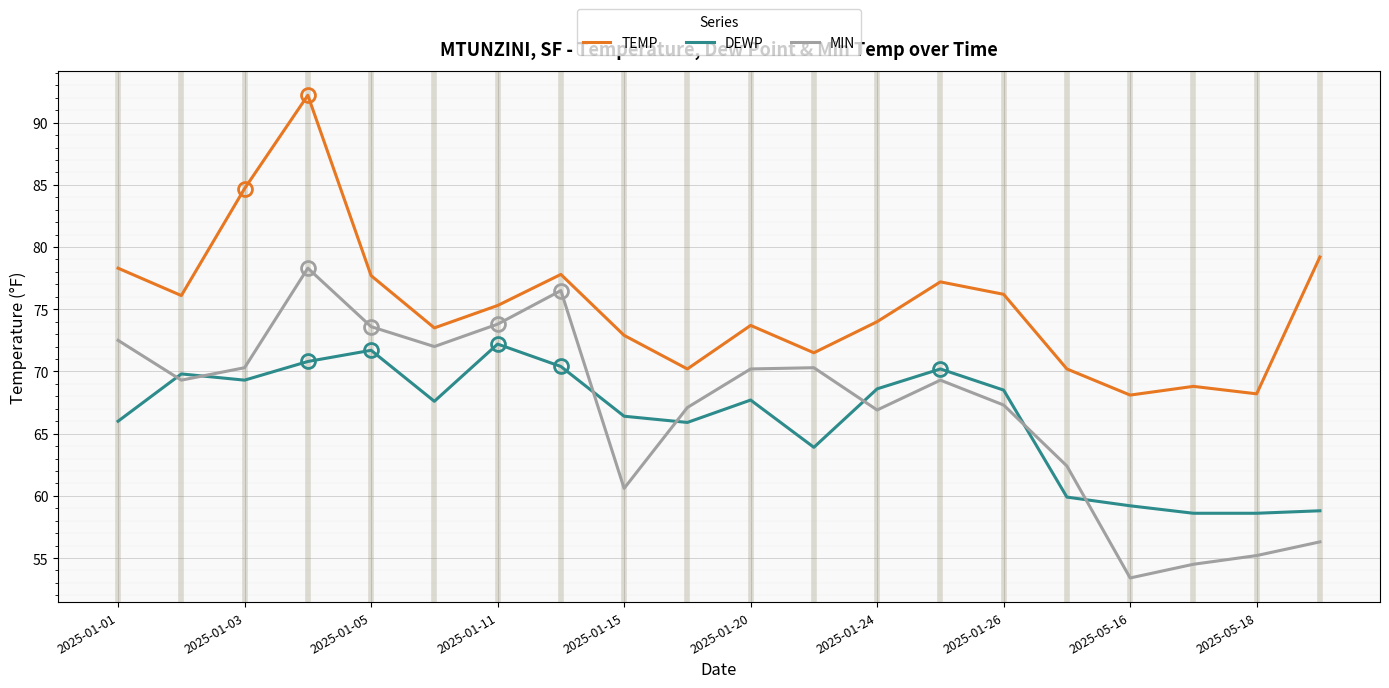

True or false: MIN and TEMP intersect in this chart.

False